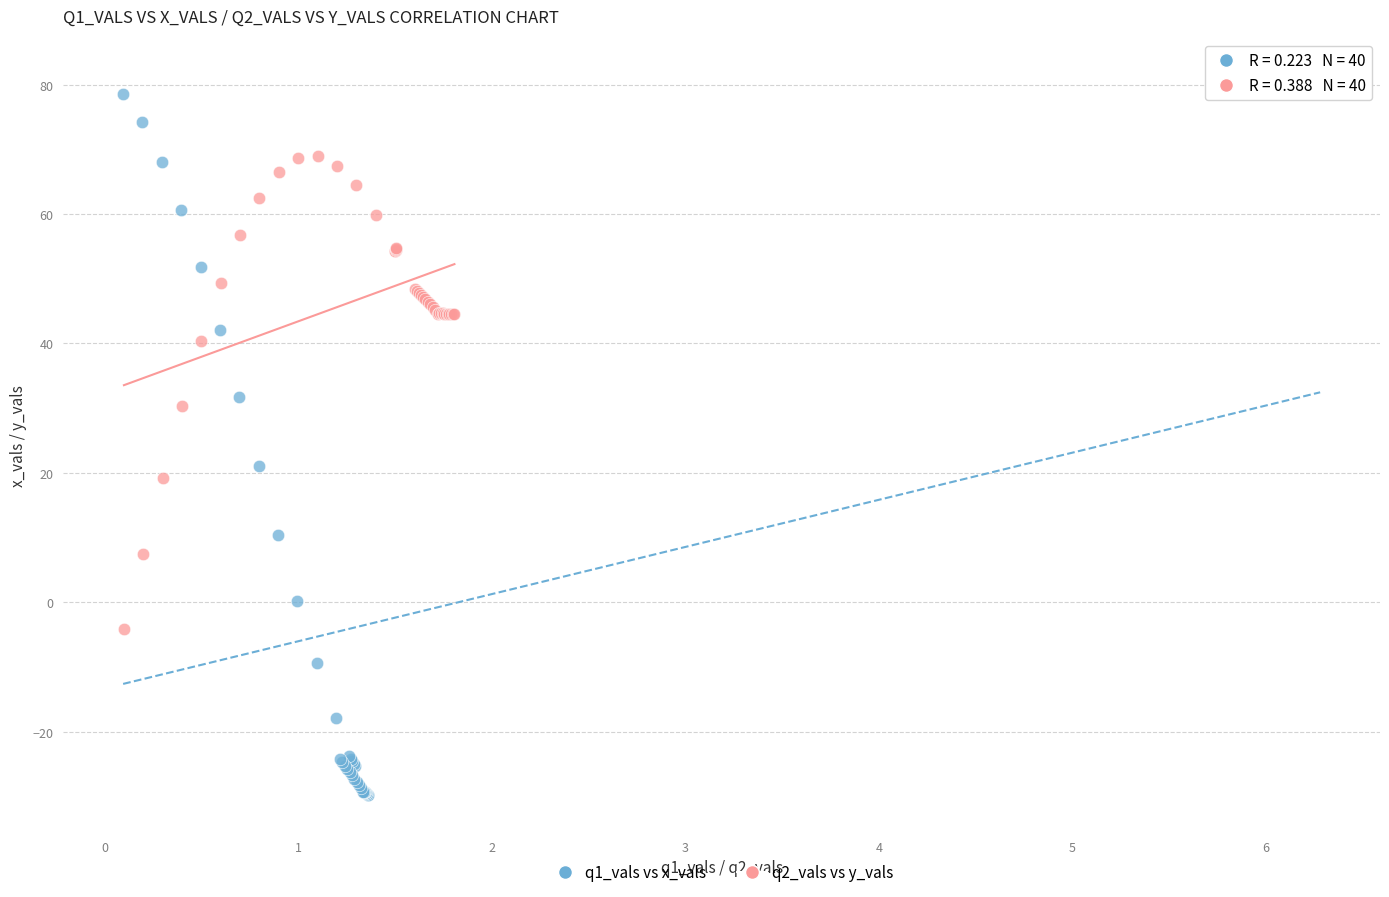

Which series has the widest spread of Y values?

q1_vals vs x_vals